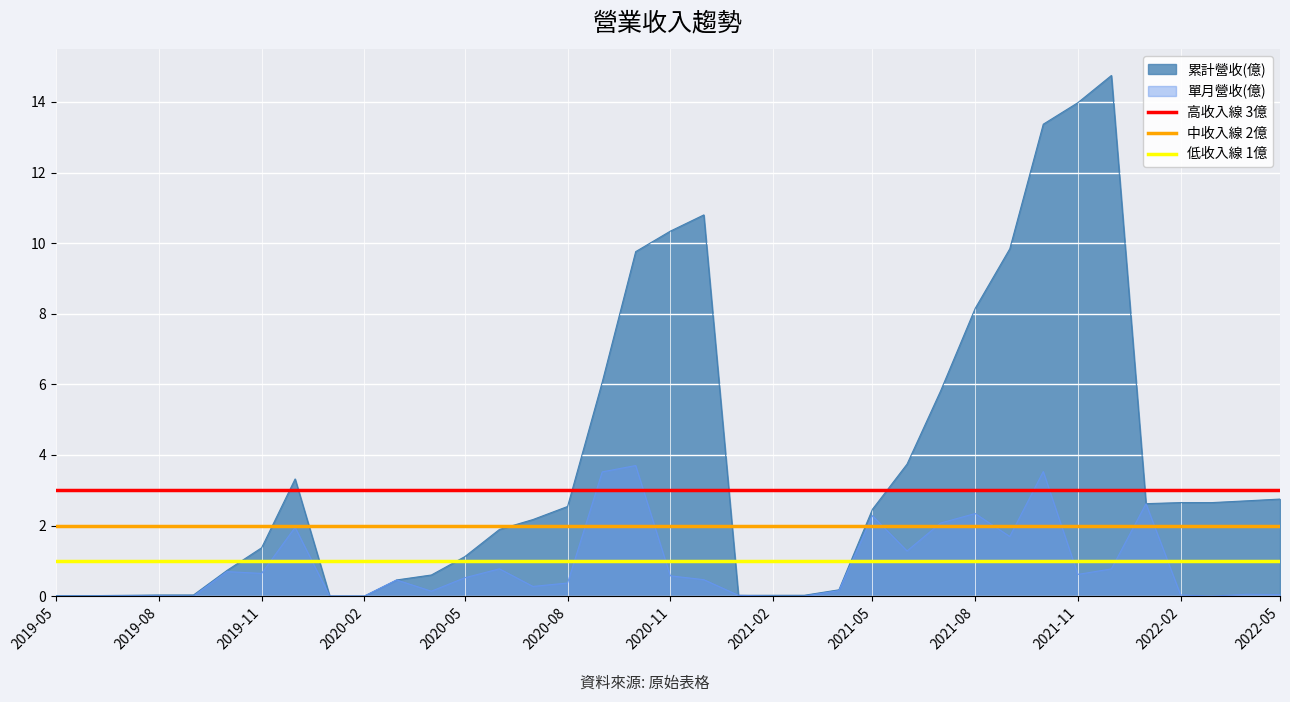

What is the sum of all 中收入線 2億 values?

4